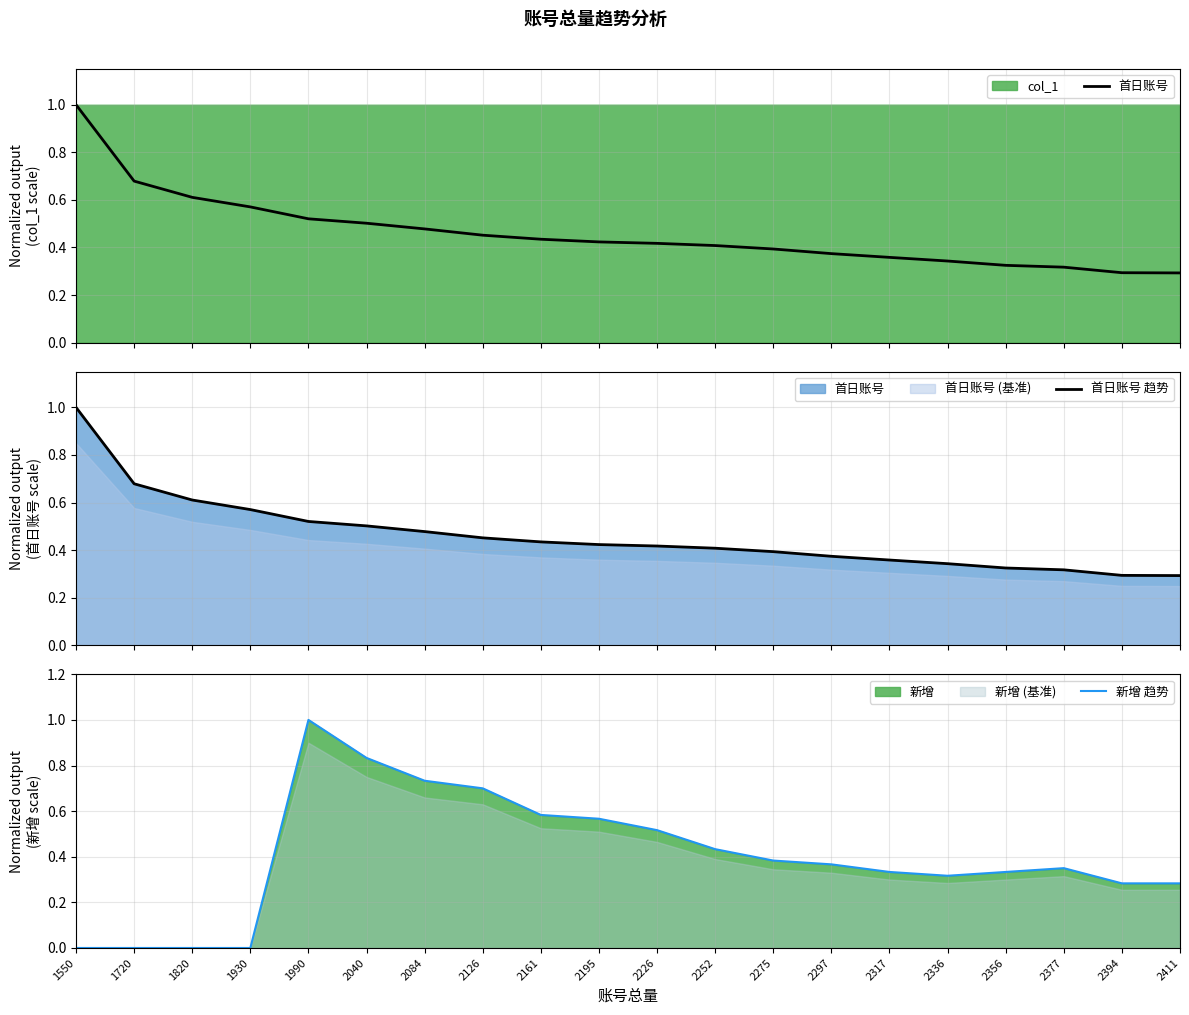

Which category has the lowest value across all series?

1550